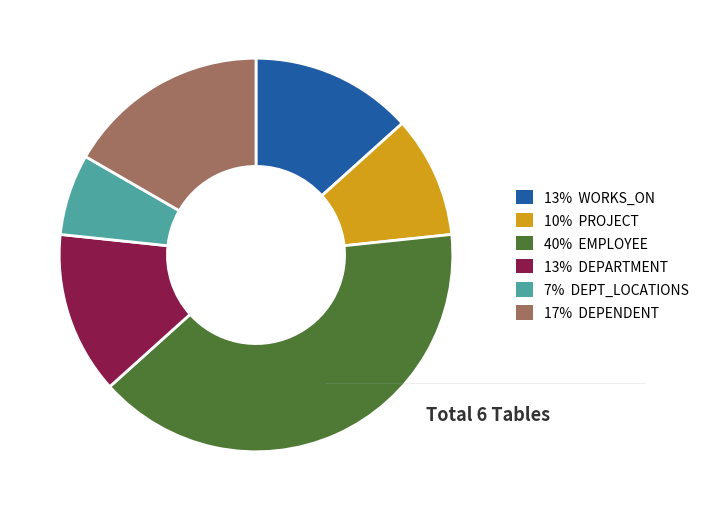

Count the number of slices in the pie.

6